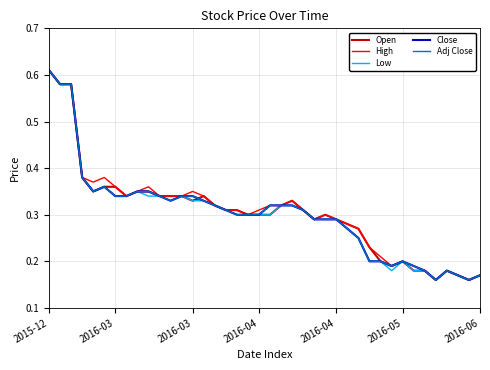

Does the chart display data point markers on the line(s)?

No